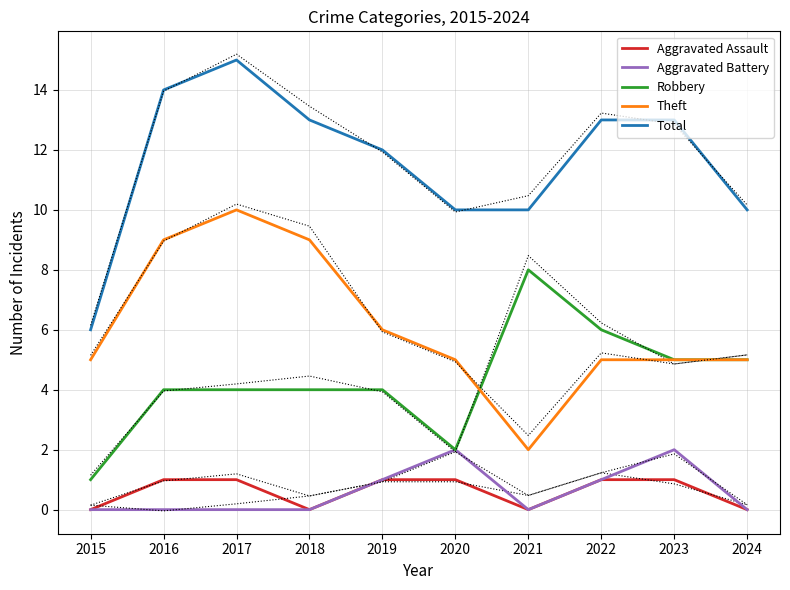

True or false: Aggravated Battery and Total intersect in this chart.

False